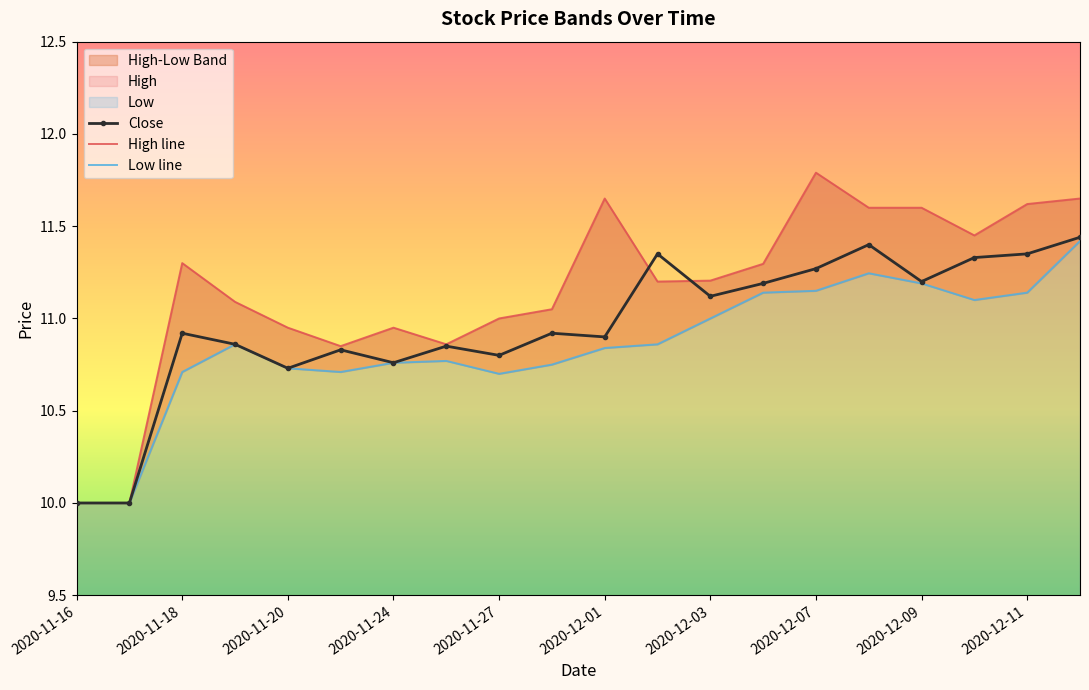

At how many categories does at least one series exceed 11?

13